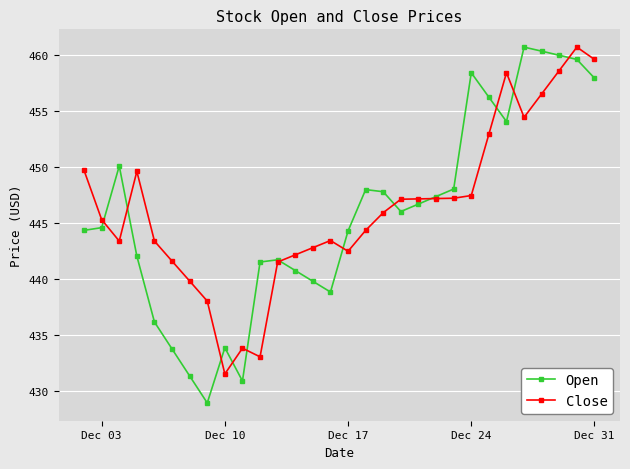

True or false: Close has more than 1 points higher than both neighbors.

True